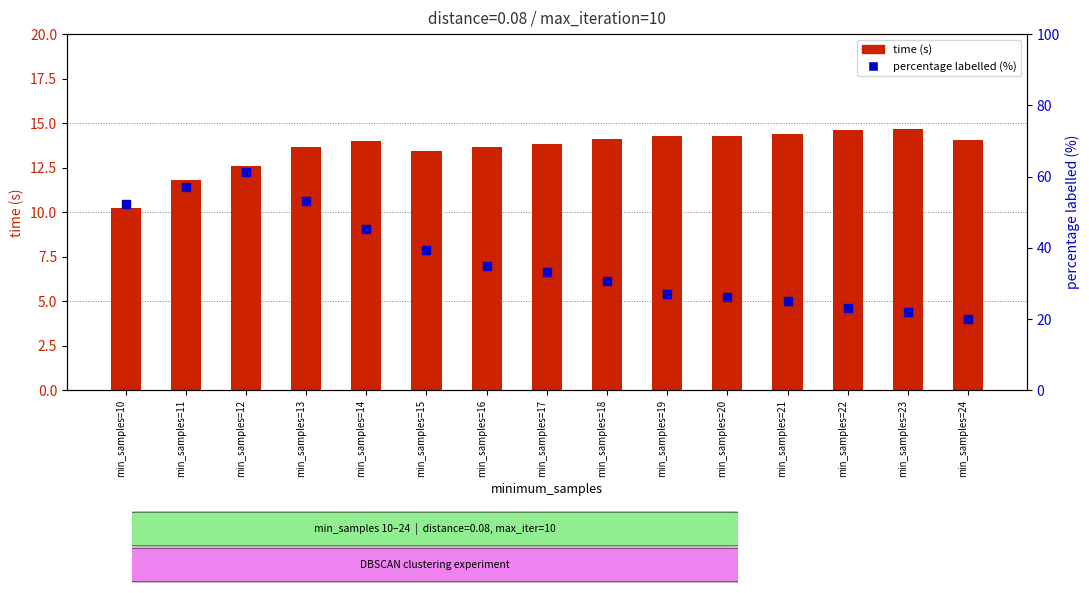

What is the total value across all series at min_samples=13?

66.7